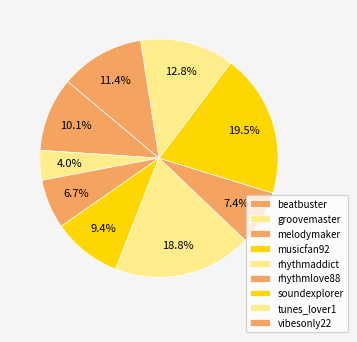

Does any single category account for the majority?

No